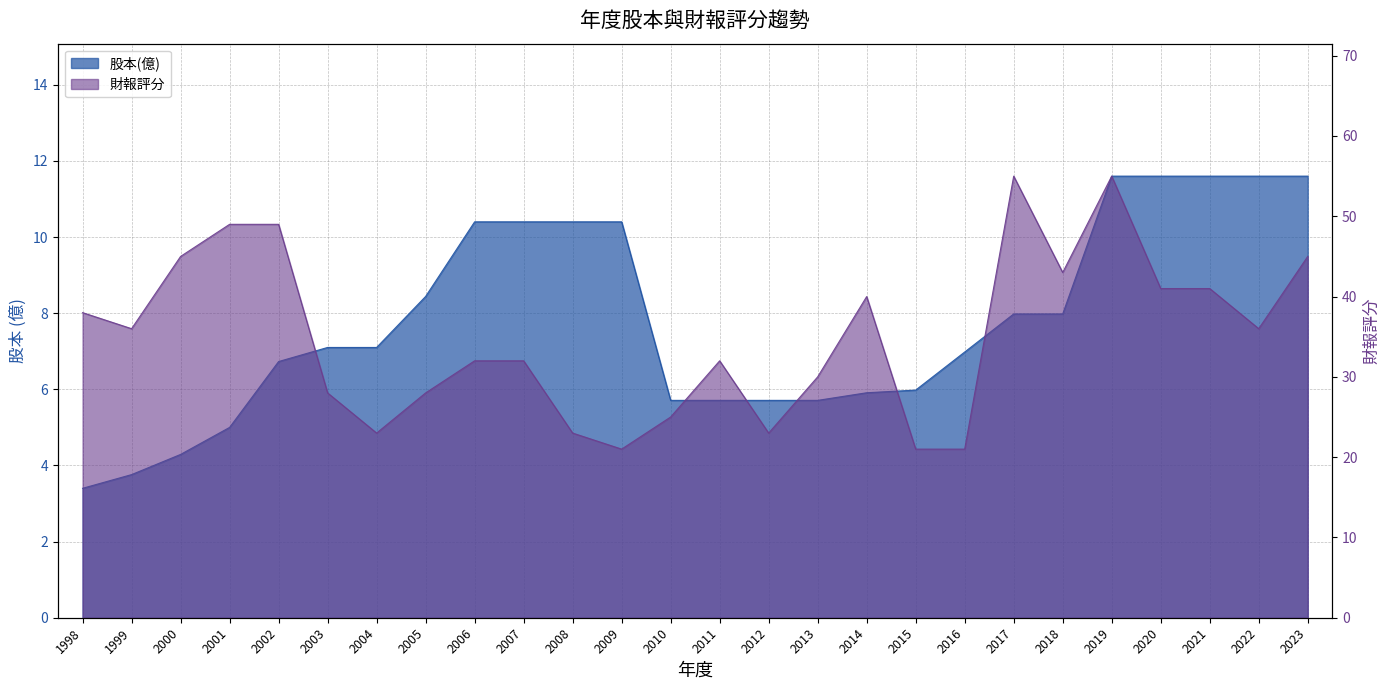

Rank the series by their average value, from lowest to highest.

股本(億), 財報評分